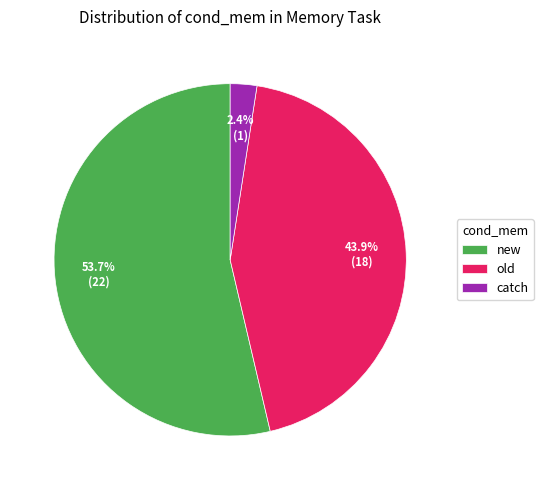

The old slice represents 49% of the pie. True or false?

False